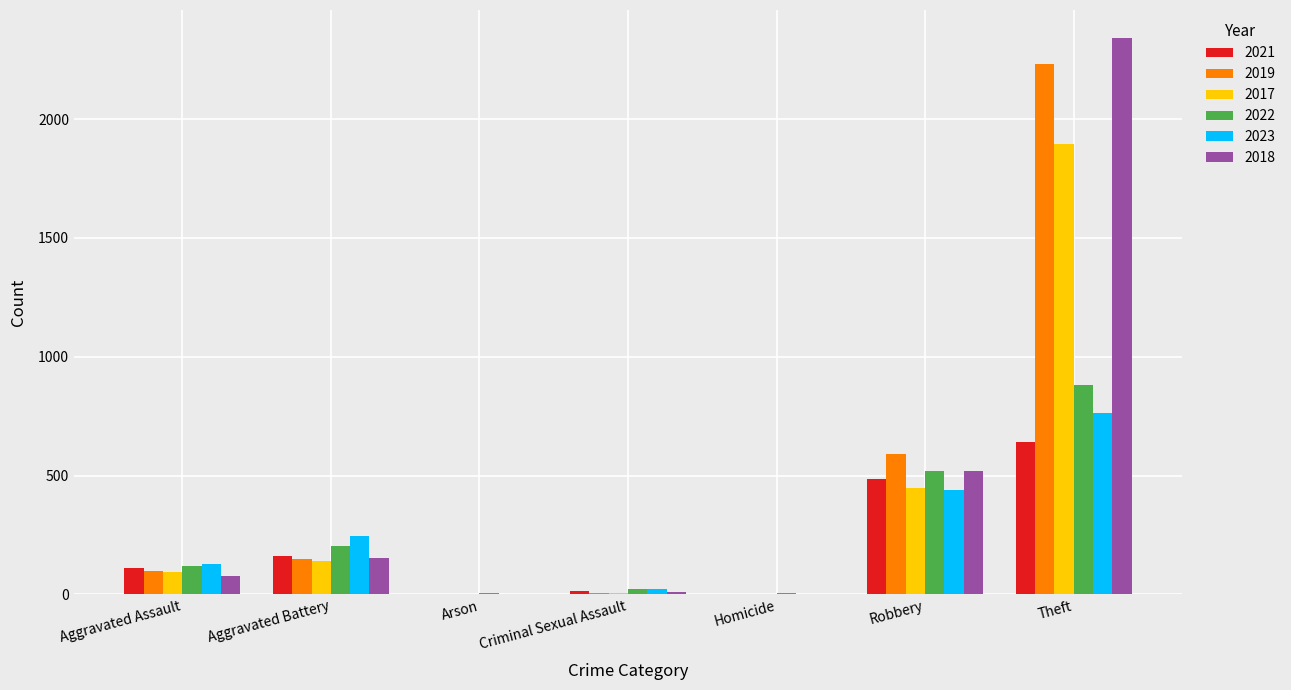

Which label corresponds to the largest value in the chart?

Theft